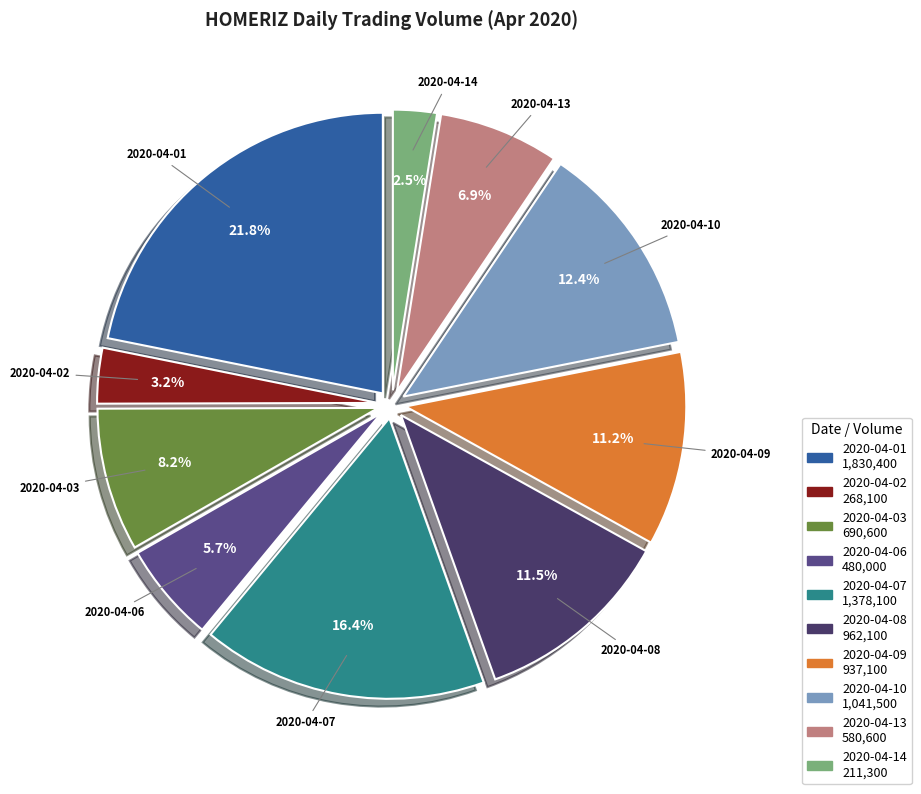

To the nearest percent, what is the difference between the 2020-04-07 and 2020-04-02 slice percentages?

13%